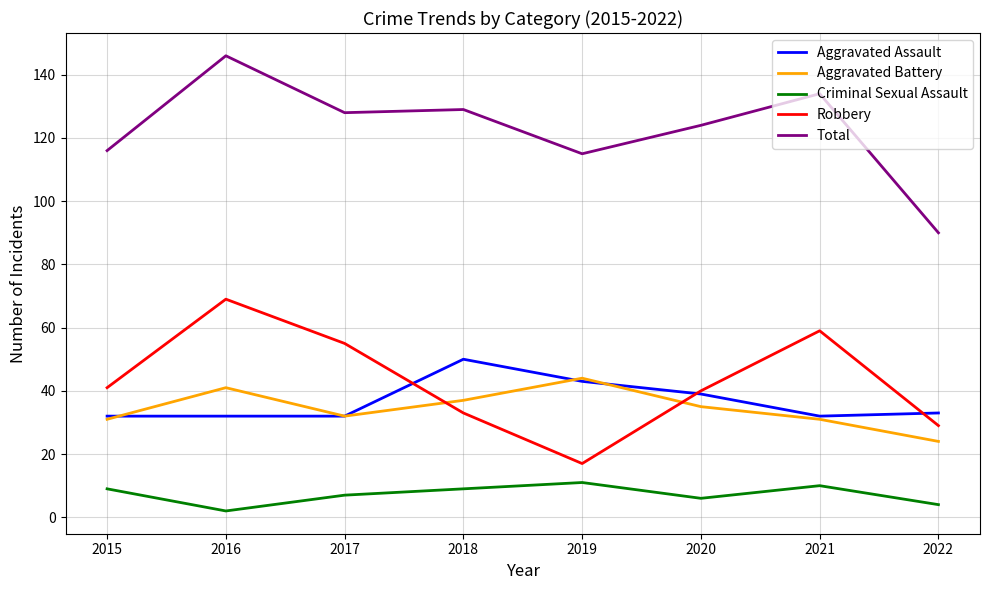

Which series has the widest spread of values?

Total